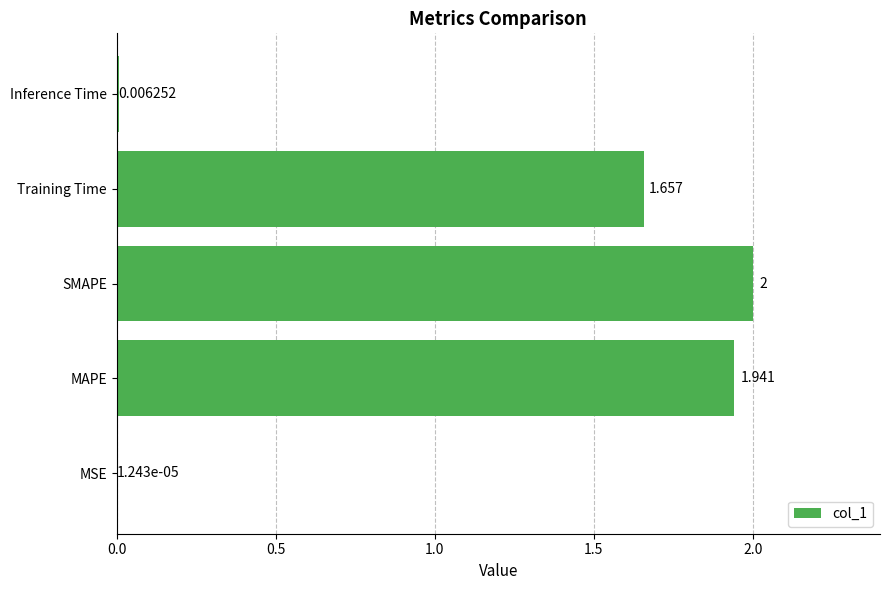

Which has a higher value, Training Time or Inference Time?

Training Time